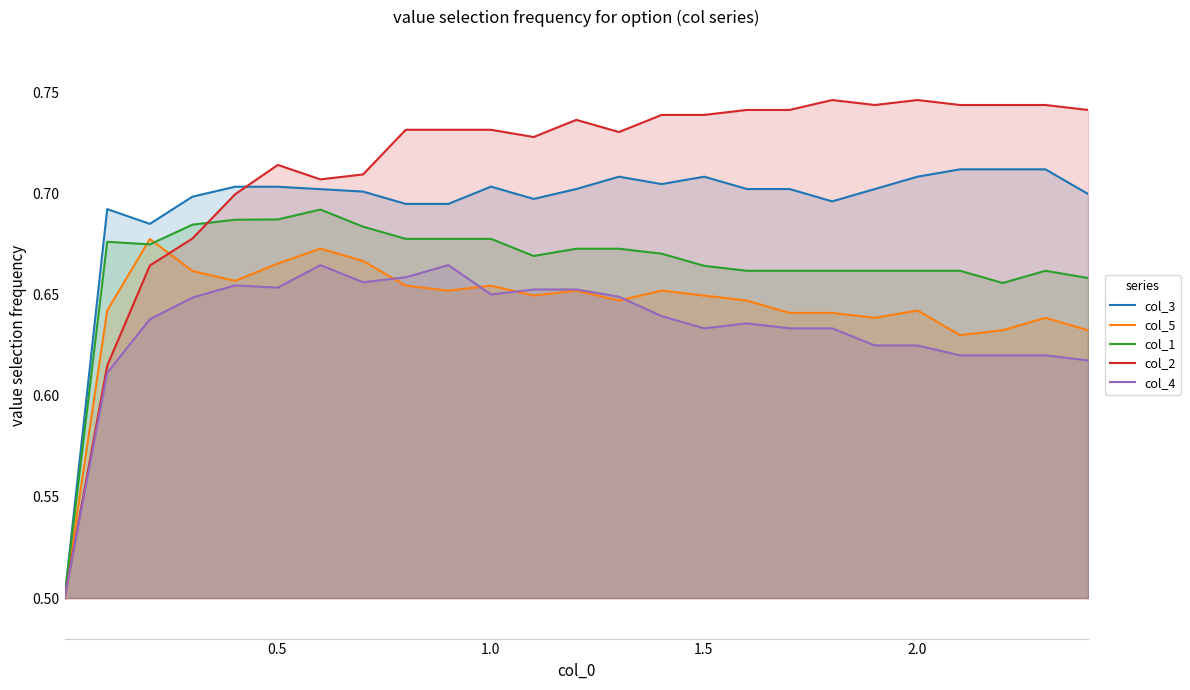

List the series in order of their peak value, lowest first.

col_4, col_5, col_1, col_3, col_2